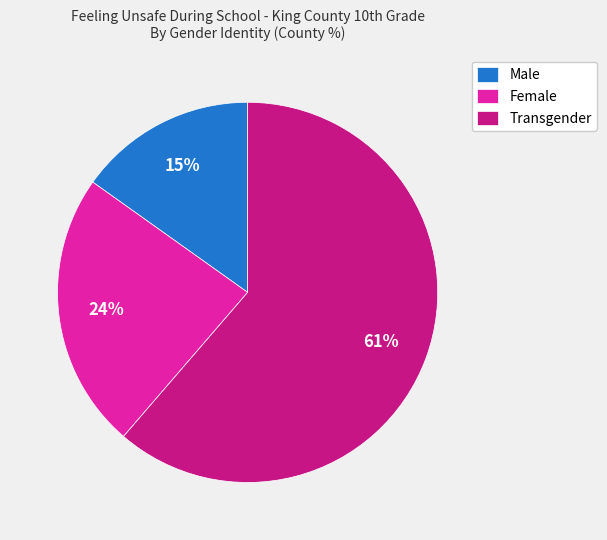

Count the number of slices in the pie.

3